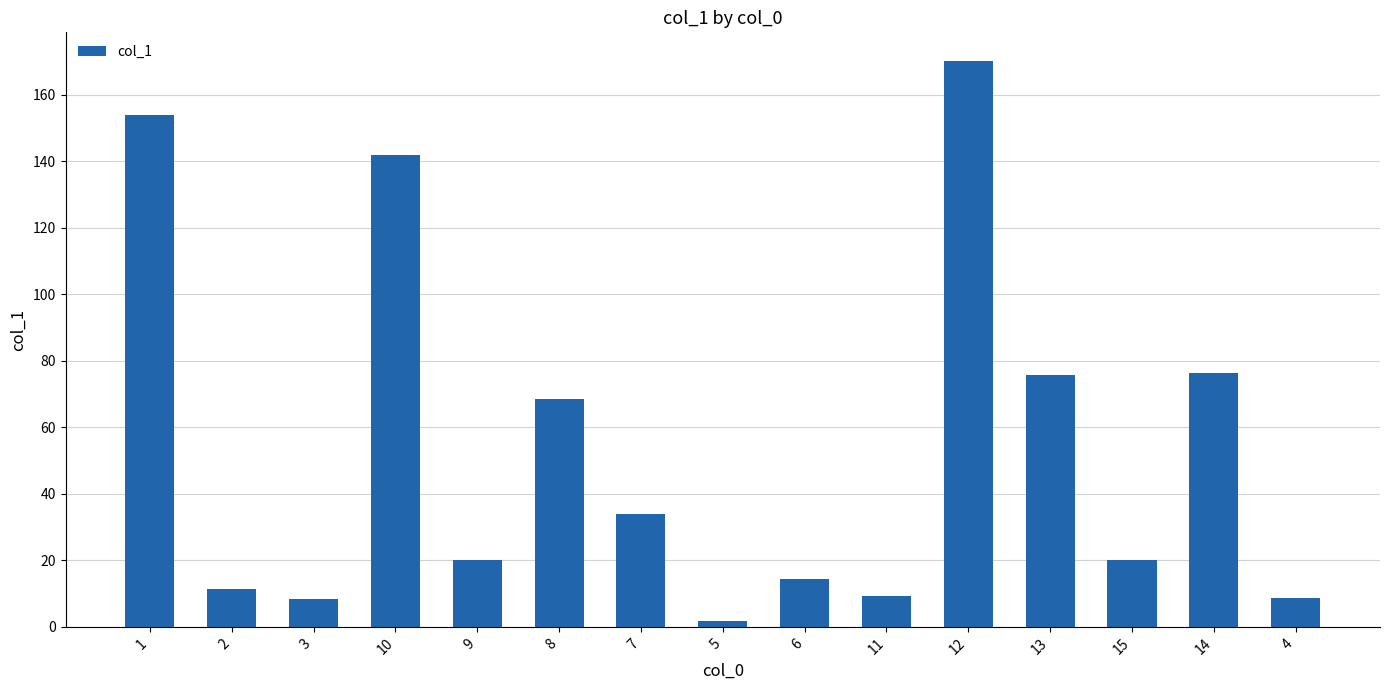

How many bars are there in total?

15